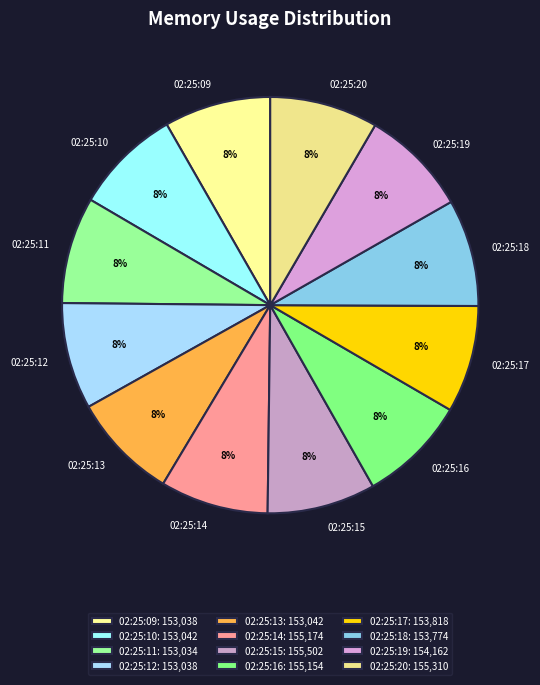

To the nearest percent, what portion does 02:25:16 represent?

8%